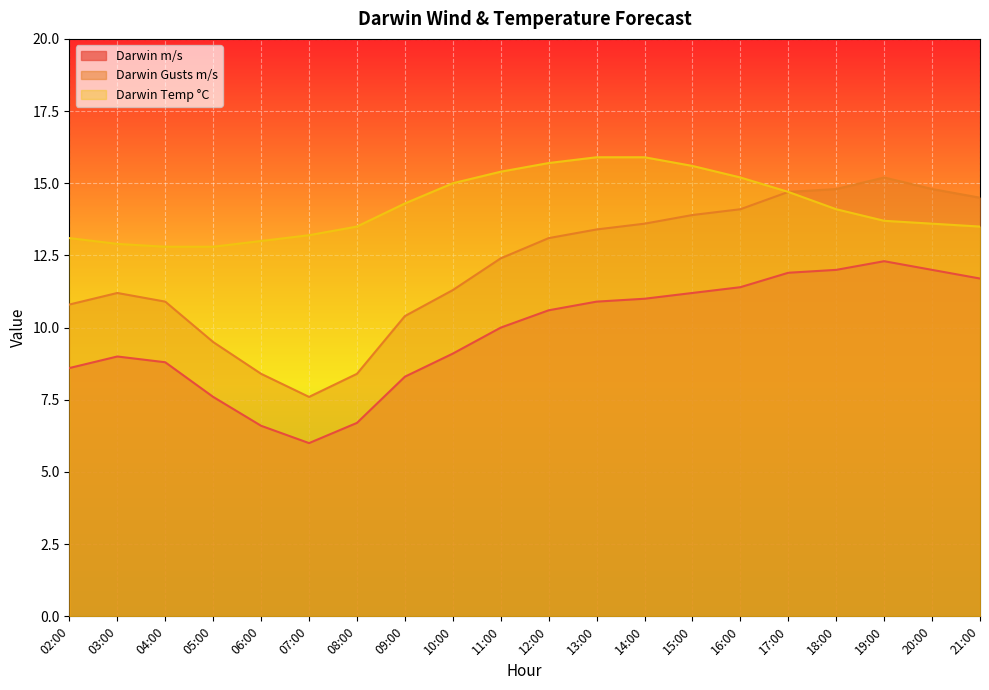

Which series has the largest total across all categories?

Darwin Temp °C